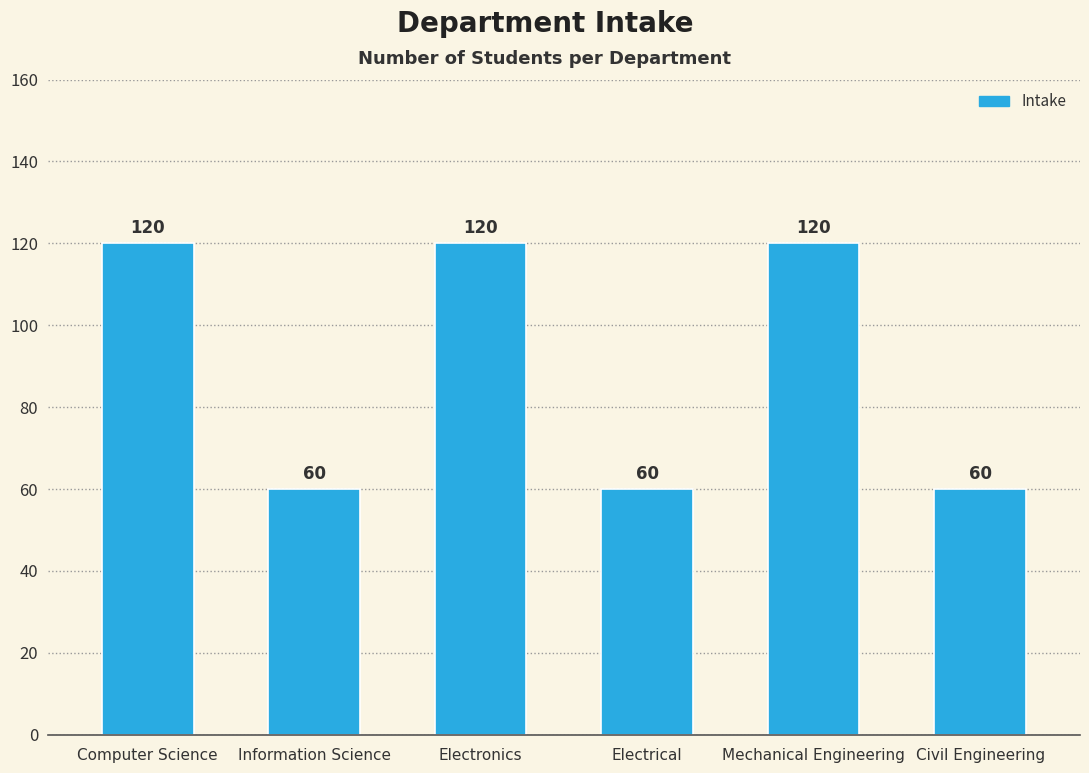

Reading left to right, list all the values displayed in this chart.

120	60	120	60	120	60